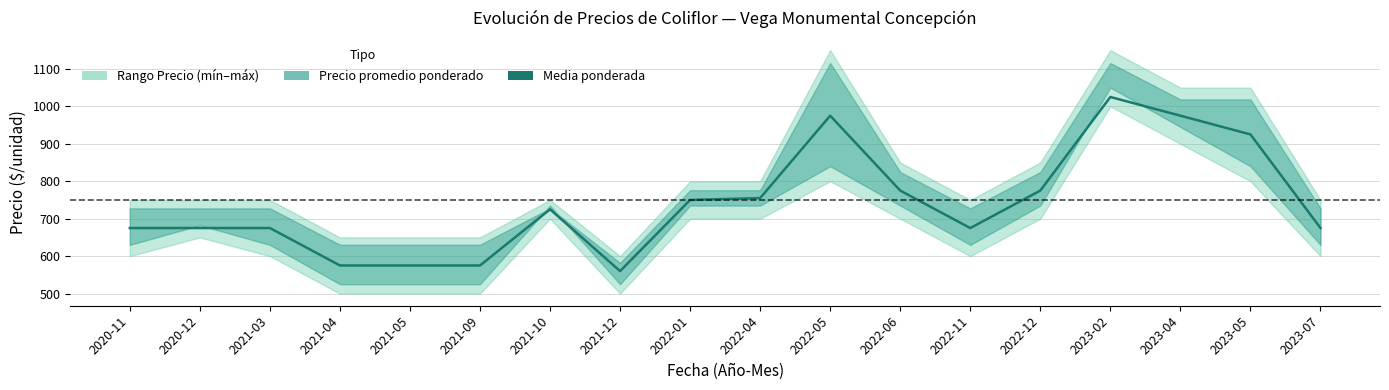

Between 2021-12 and 2020-11, which is larger?

2020-11